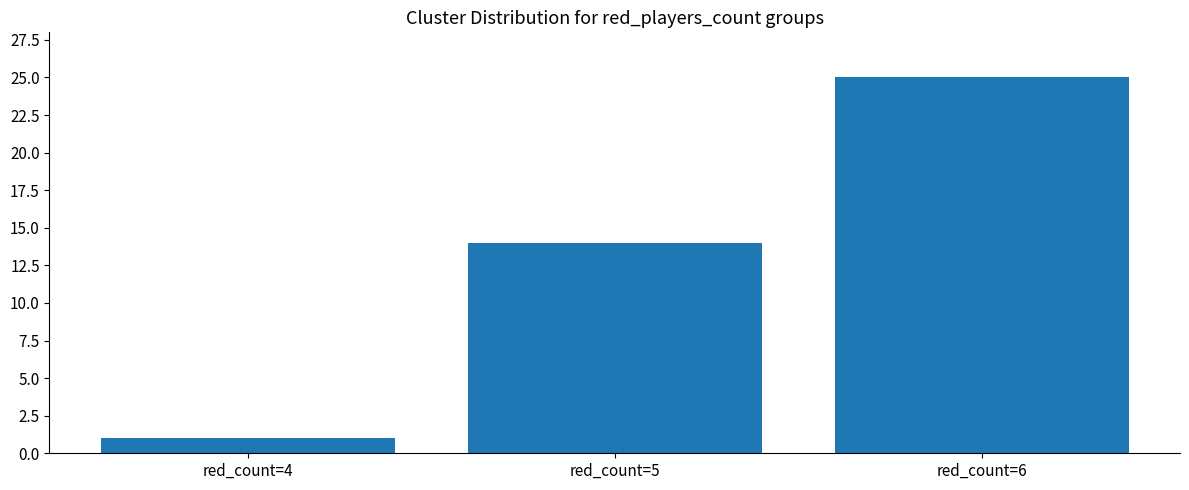

Rank the categories by value from highest to lowest.

red_count=6, red_count=5, red_count=4